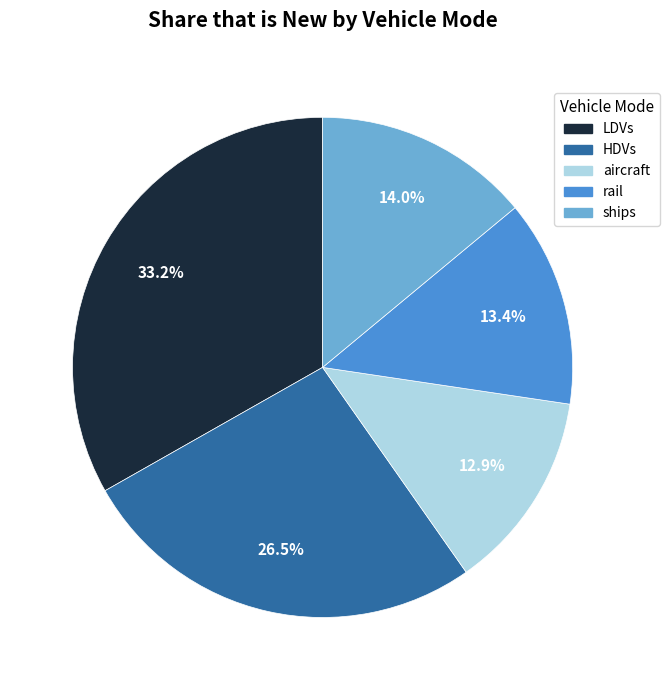

Which slice is the largest?

LDVs